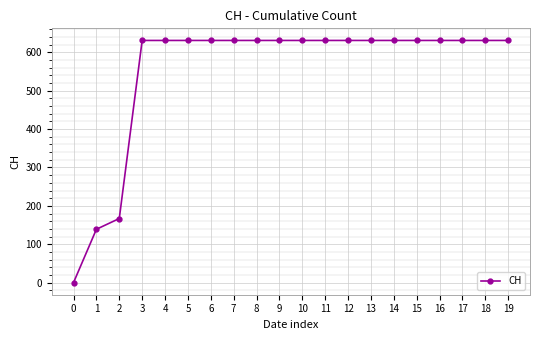

Read the value at 10.

631